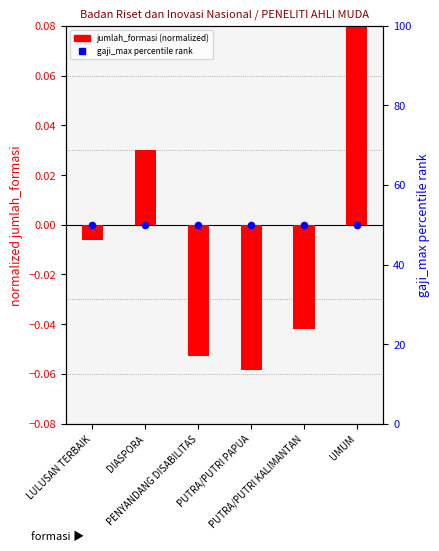

Which series has the largest Y range (max minus min)?

jumlah_formasi (normalized)